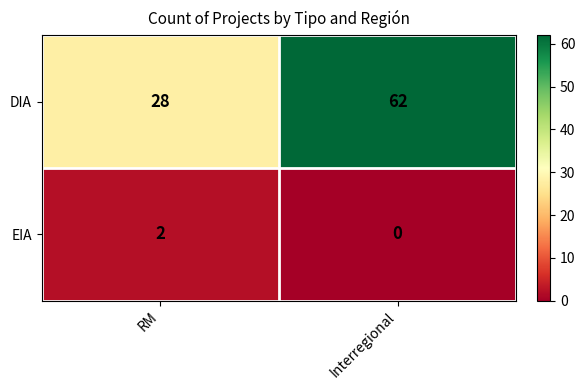

What is the sum of all DIA values?

90